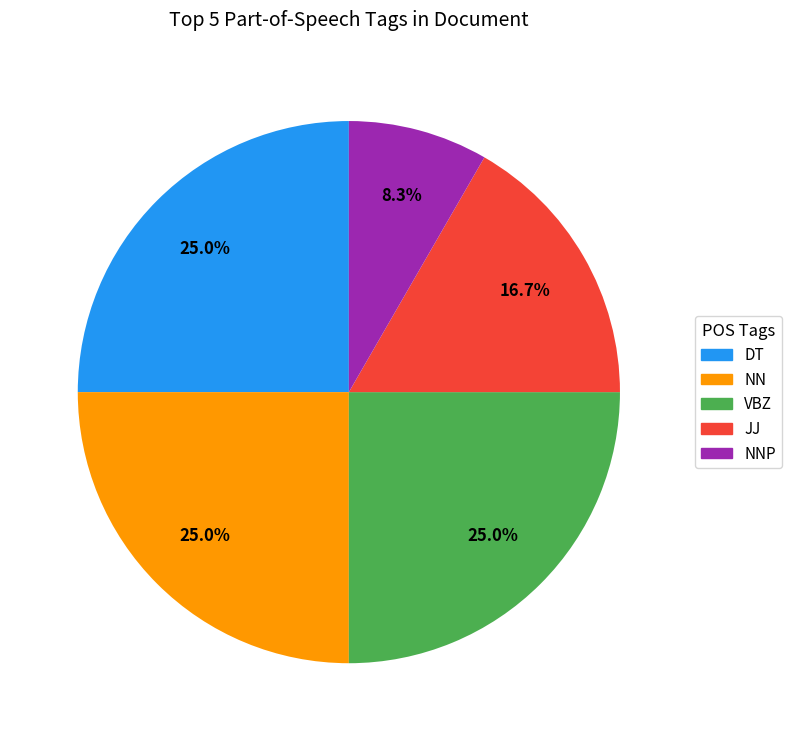

Count the number of slices in the pie.

5